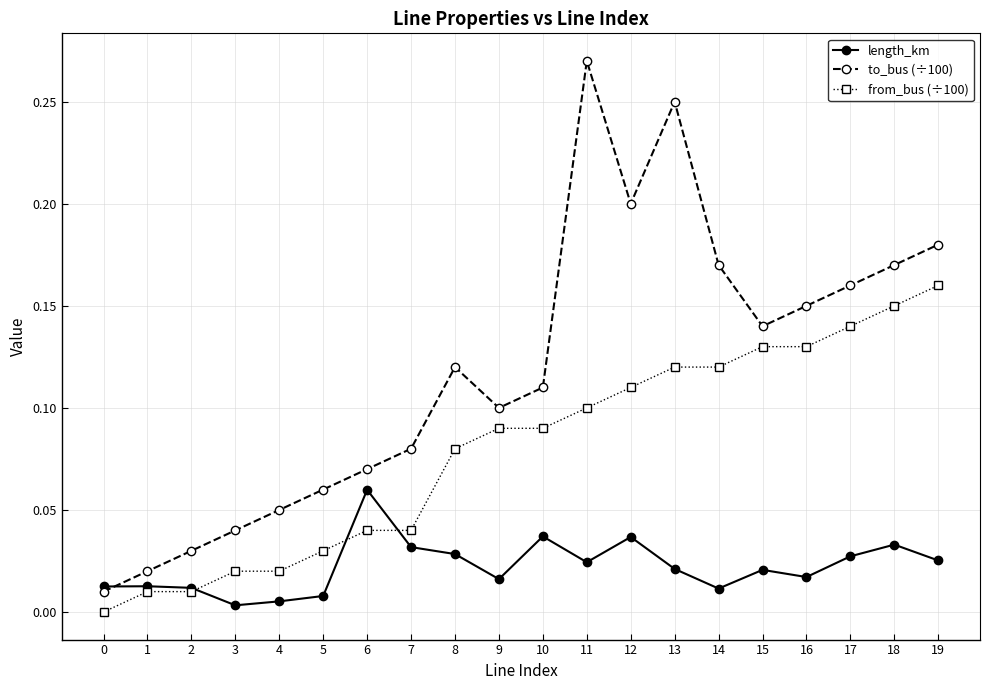

True or false: from_bus (÷100) and to_bus (÷100) cross at least once.

False